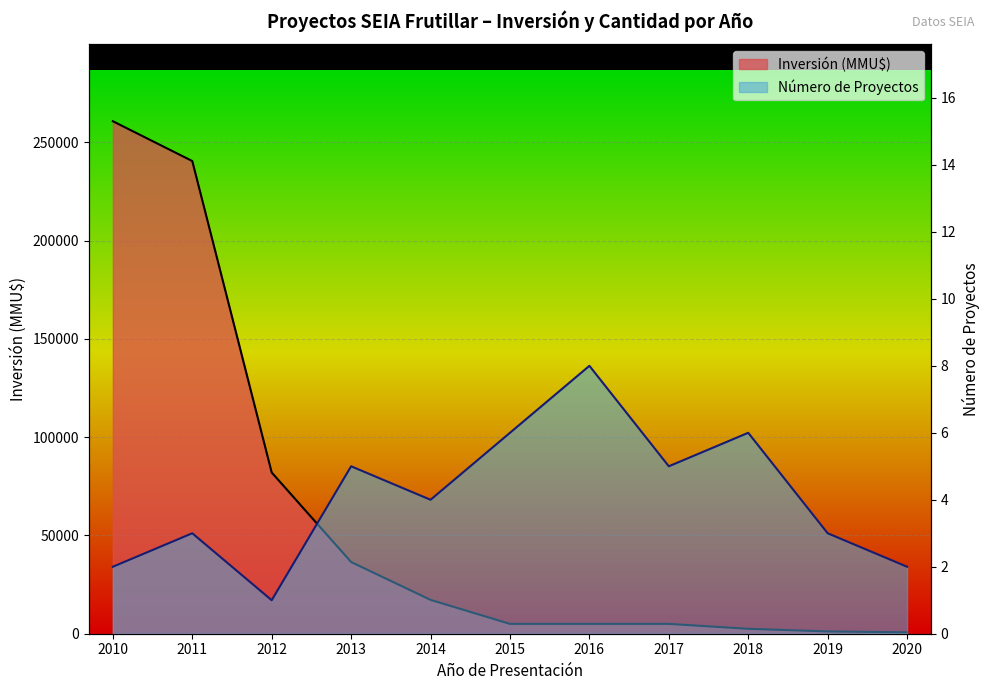

True or false: Inversión (MMU$) and Número de Proyectos intersect in this chart.

False